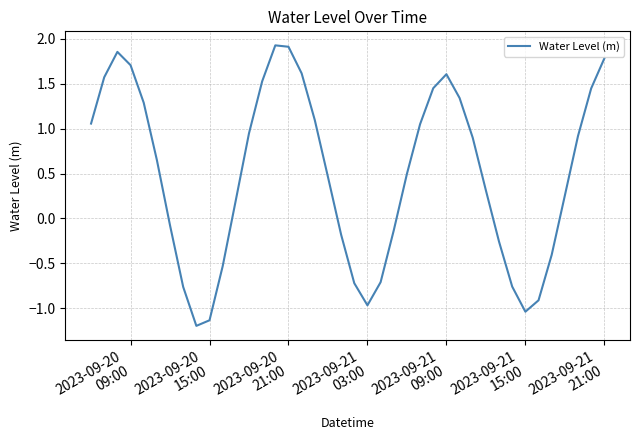

What is the difference between the maximum and minimum values?

3.1